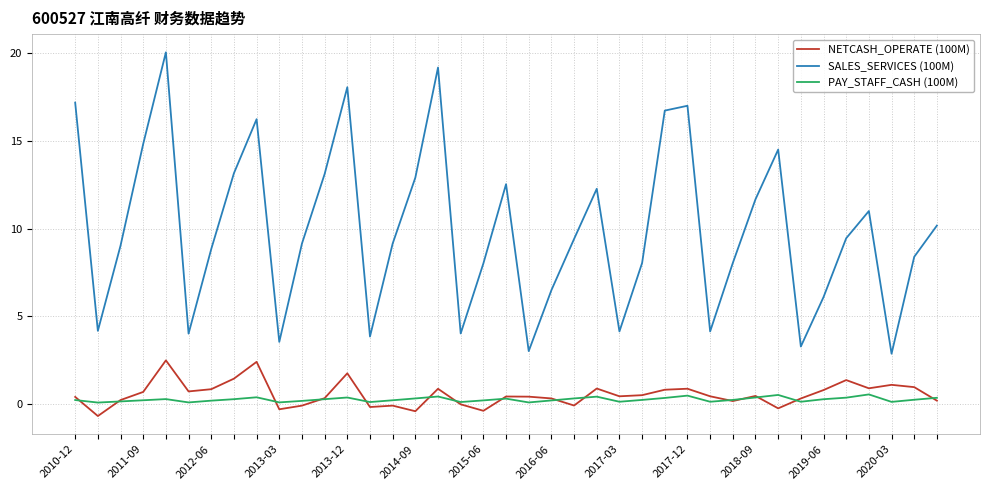

What is the minimum value shown in the chart?

-0.7